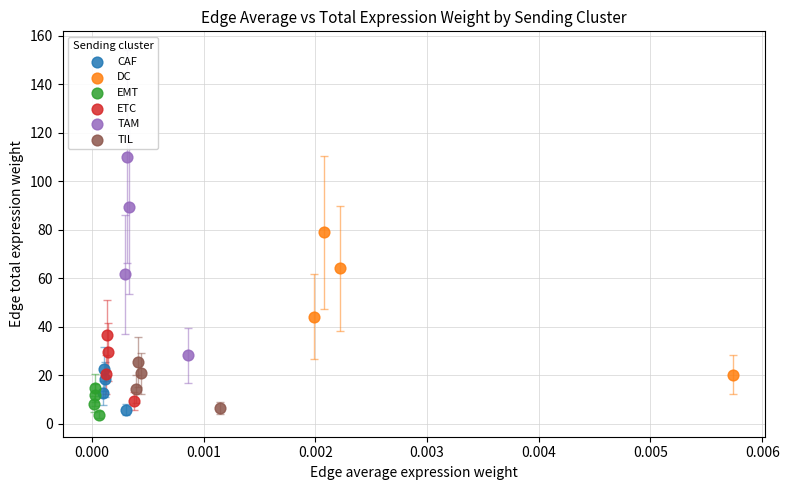

Which series has the widest spread of Y values?

TAM